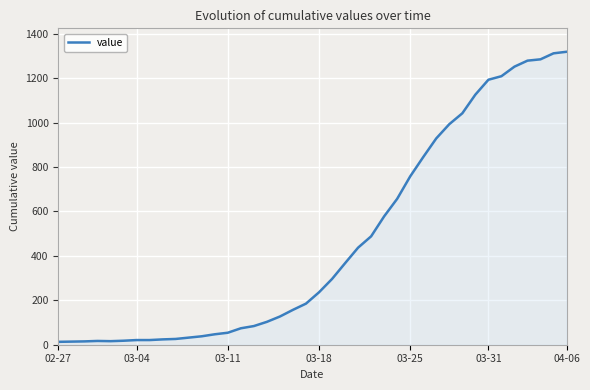

What is the maximum value shown in the chart?

1319